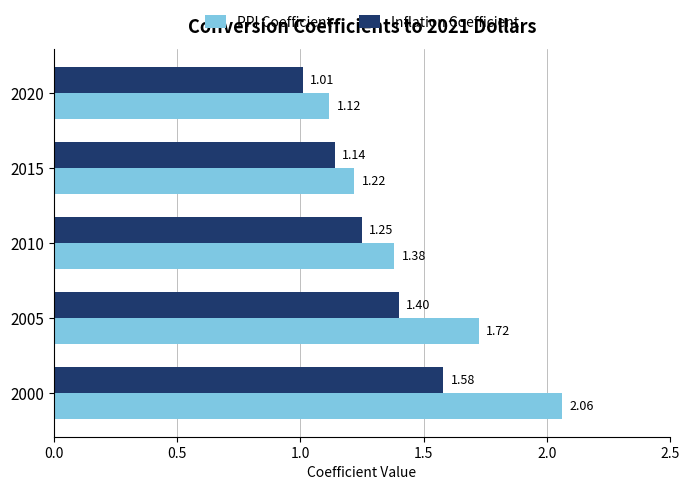

What is the sum of the PPI Coefficient values at 2020 and 2015?

2.3